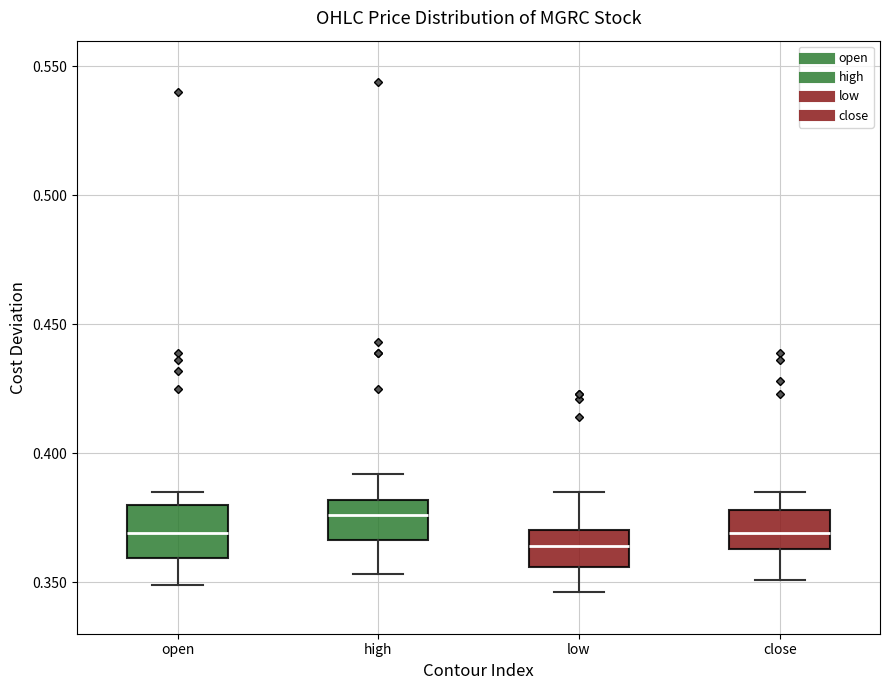

Where does the upper whisker of the box for open end on the y-axis? The values are not printed on the chart, so give them approximately, as read against the axis.

0.385